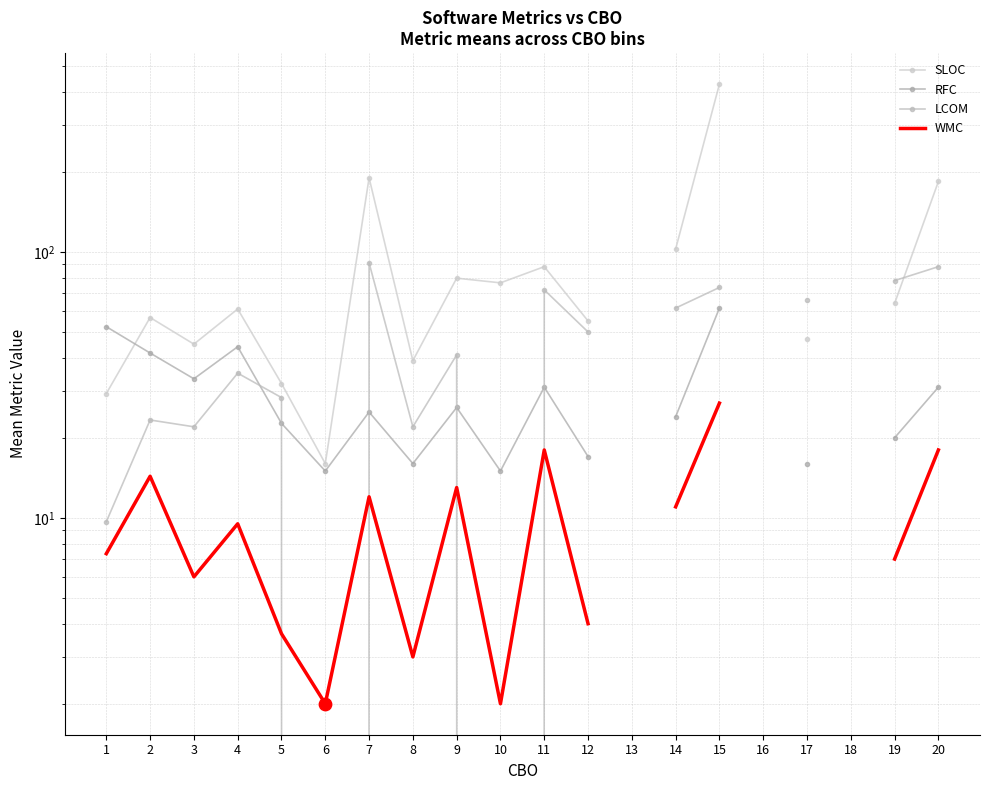

At how many categories does at least one series exceed 93?

4